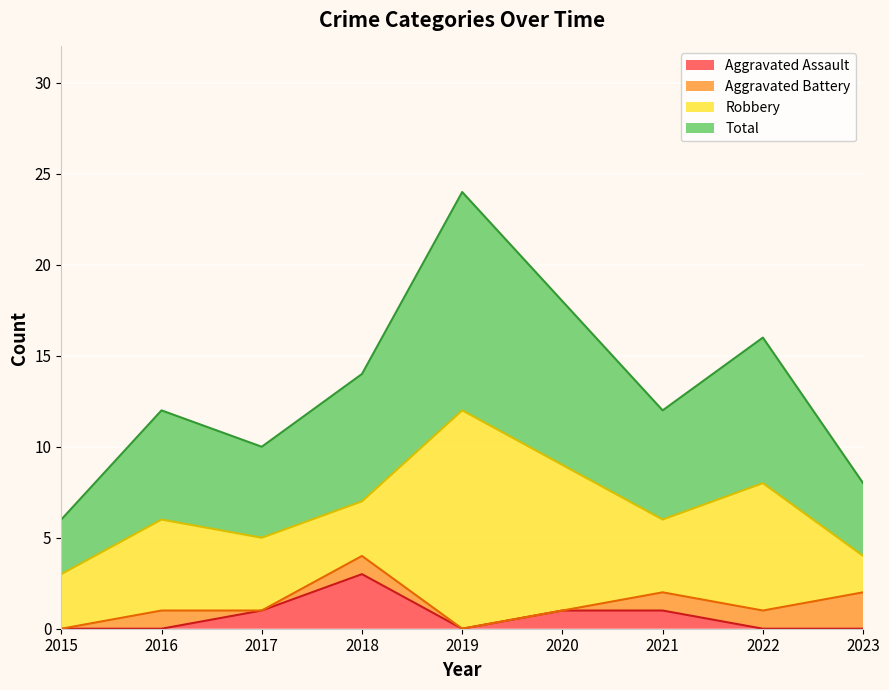

Which series has the widest spread of values?

Total